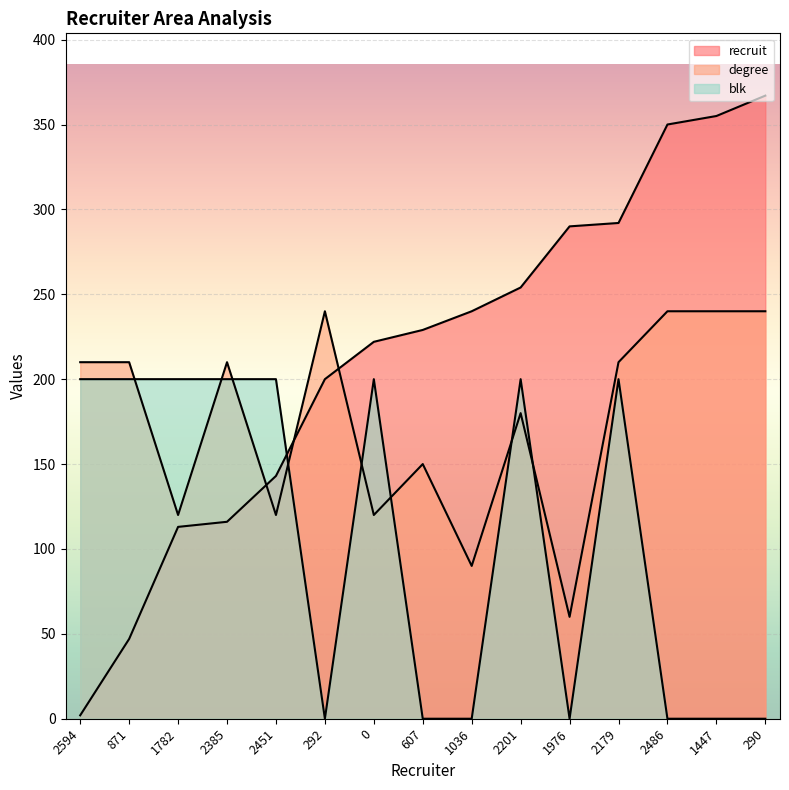

Where is the first local maximum for degree?

2385